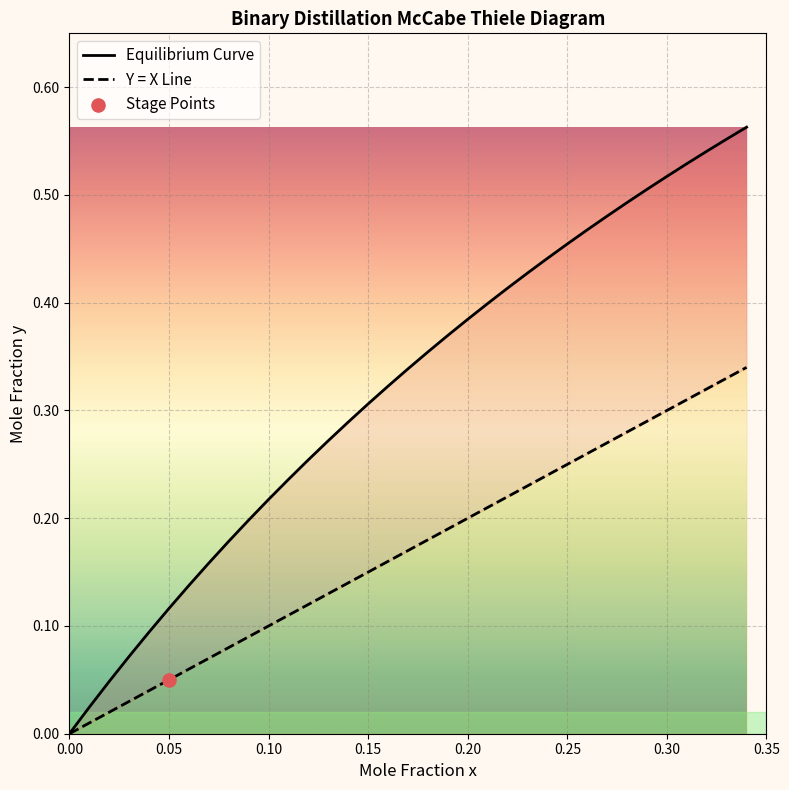

Which series has the largest Y range (max minus min)?

Equilibrium Curve